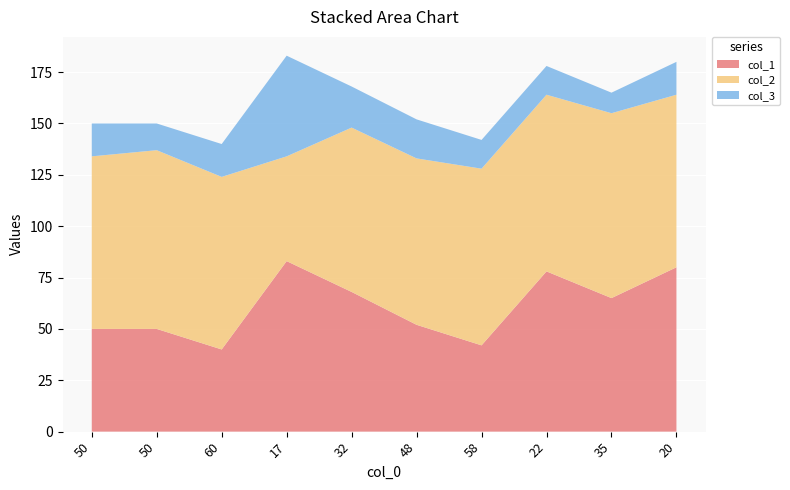

Reading left to right, what are all the values shown in this chart?

col_1: 50=50	50=50	60=40	17=83	32=68	48=52	58=42	22=78	35=65	20=80
col_2: 50=84	50=87	60=84	17=51	32=80	48=81	58=86	22=86	35=90	20=84
col_3: 50=16	50=13	60=16	17=49	32=20	48=19	58=14	22=14	35=10	20=16